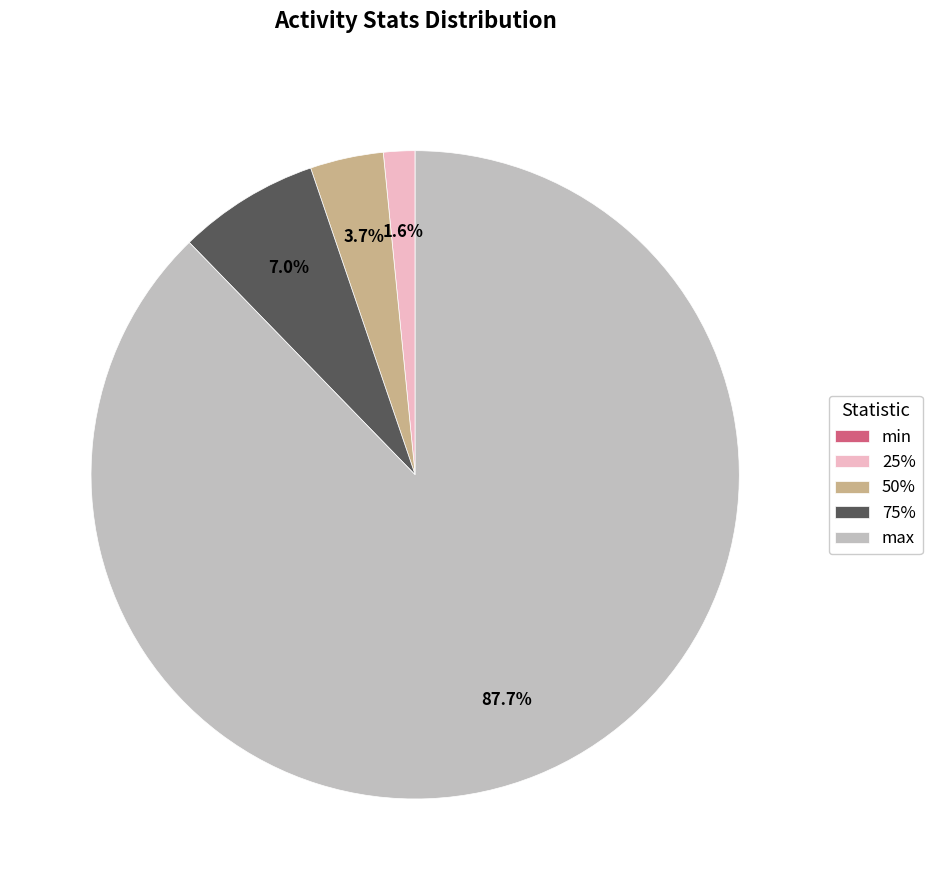

Which category has the biggest portion of the pie?

max